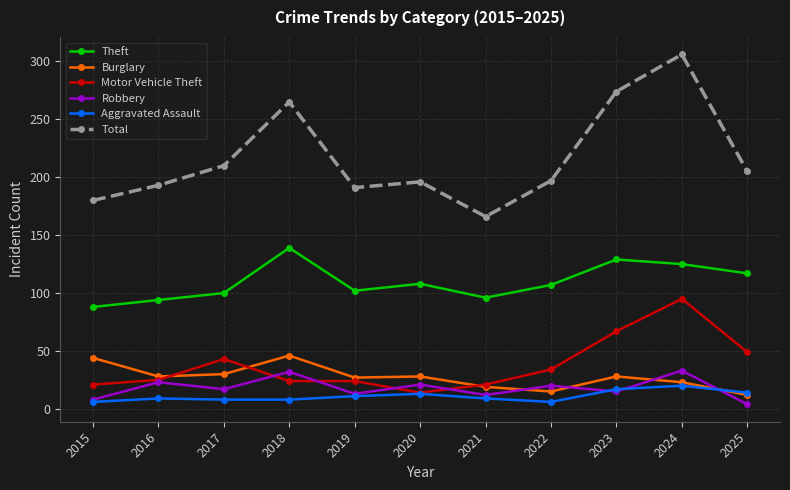

Is the value of Theft at 2018 greater than the value of Total at 2015?

No